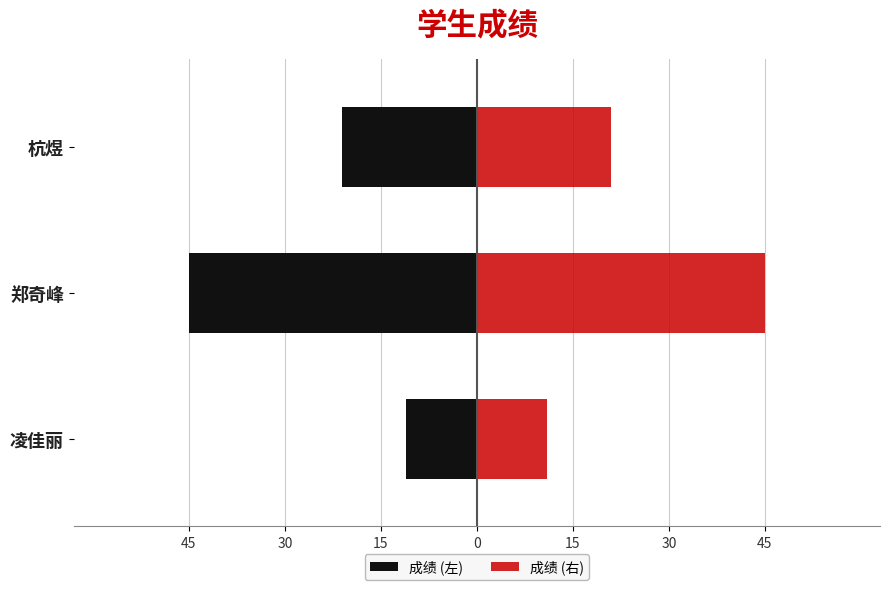

Rank the series at 郑奇峰 from highest to lowest value.

成绩 (右), 成绩 (左)